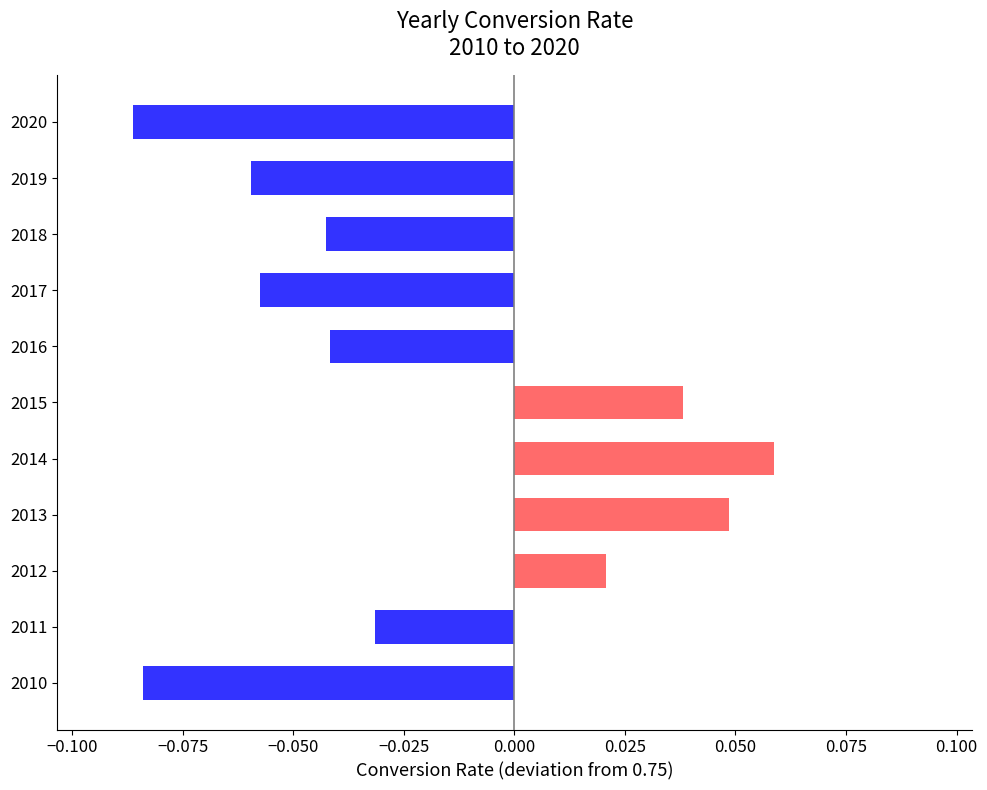

How many positive values are there?

4